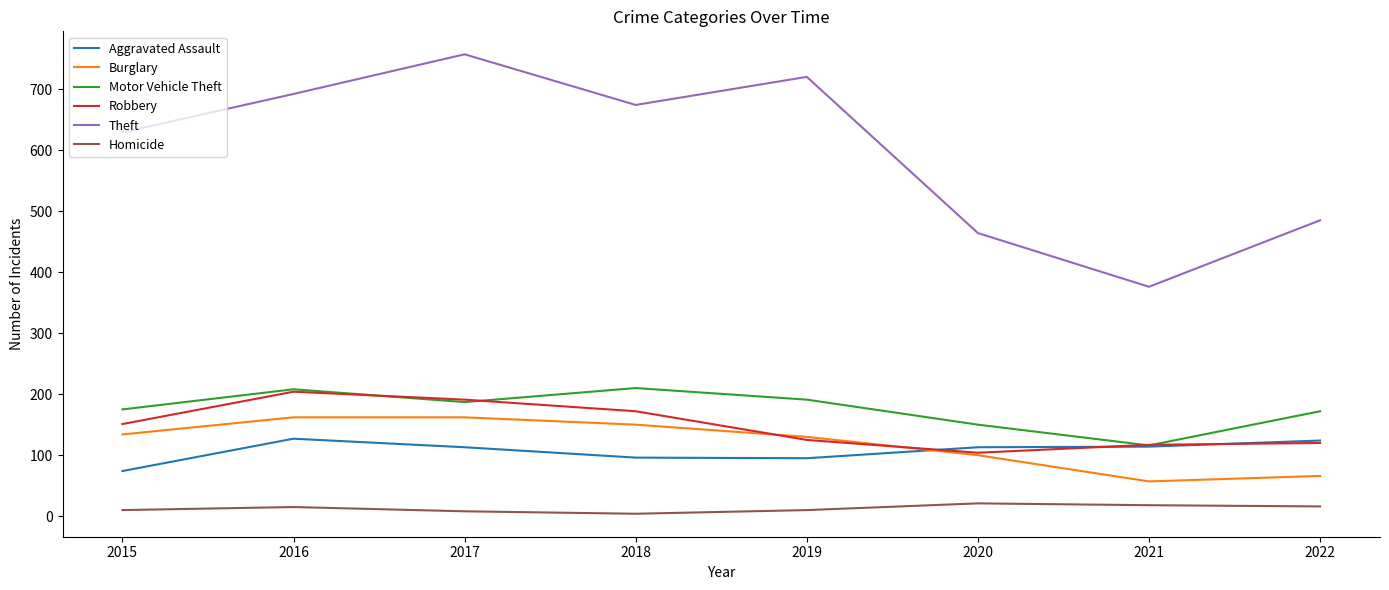

What value does the Aggravated Assault series have at 2015?

74